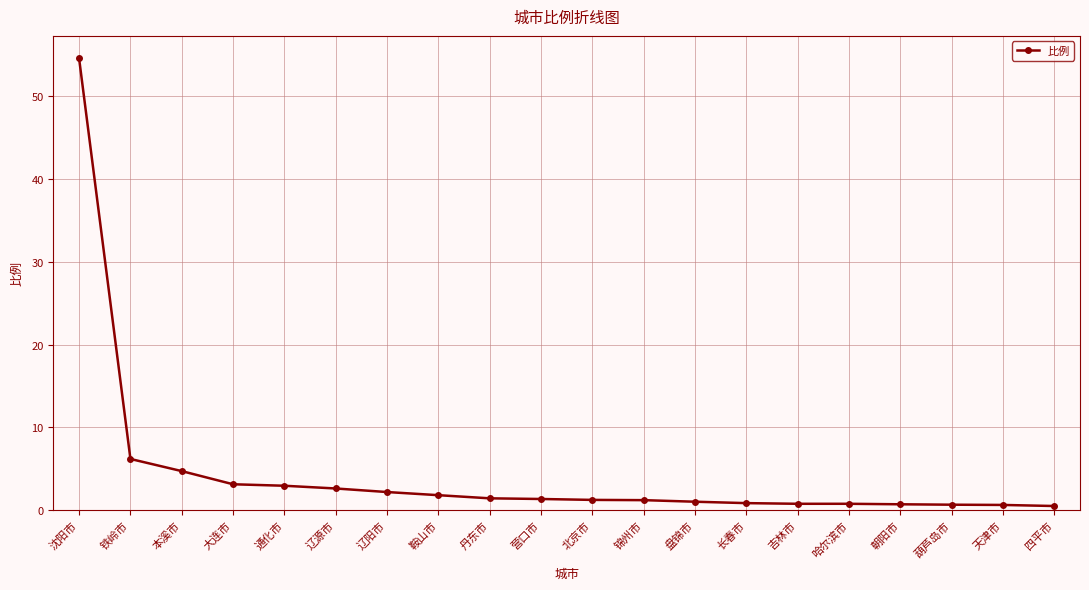

The chart shows a value of 1.2 at 锦州市. True or false?

True